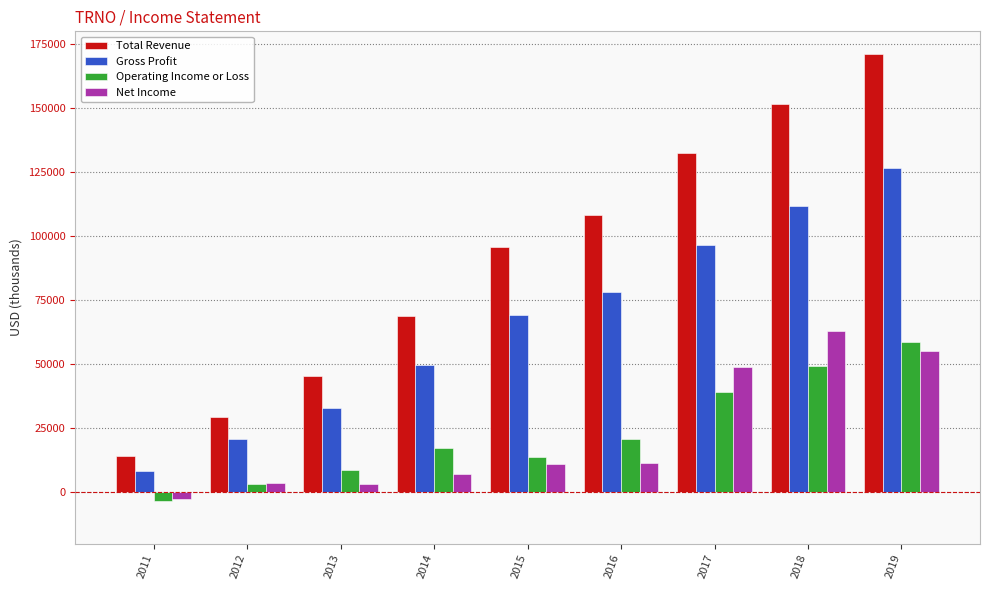

What is the difference between the maximum and minimum values in the Operating Income or Loss series?

61800